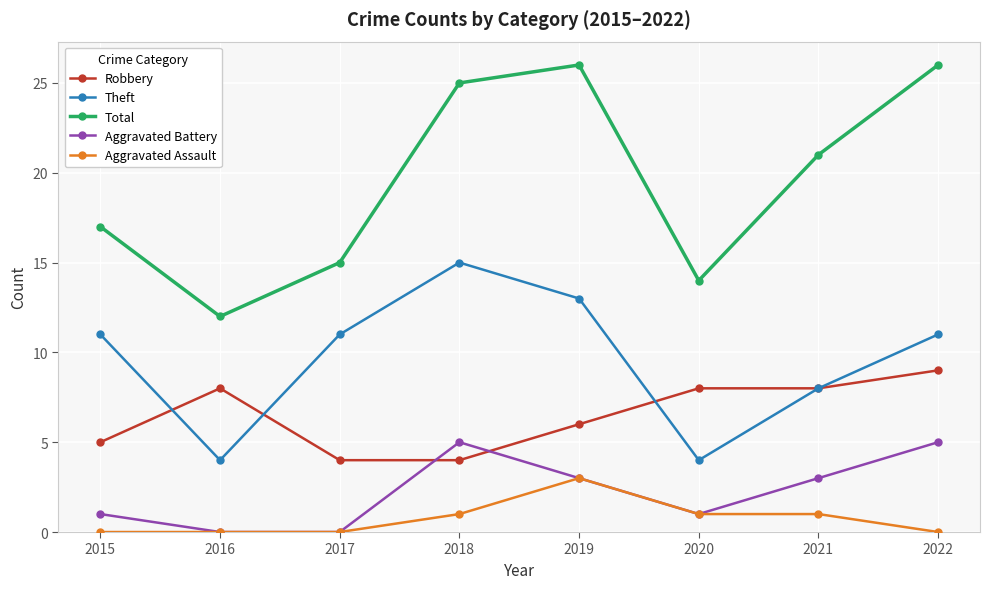

Which series has the largest range (max minus min)?

Total